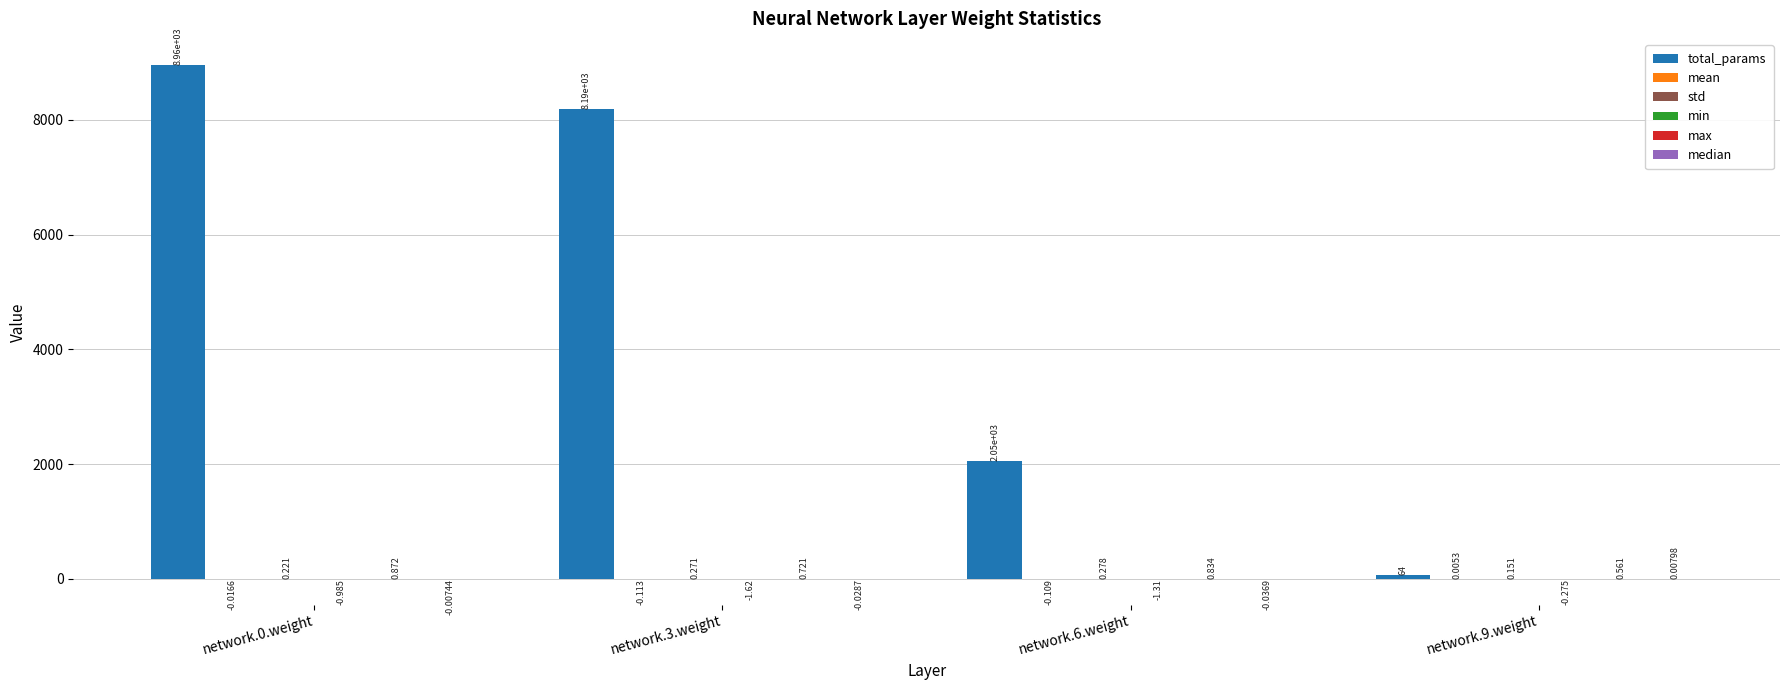

Which series has the largest total across all categories?

total_params